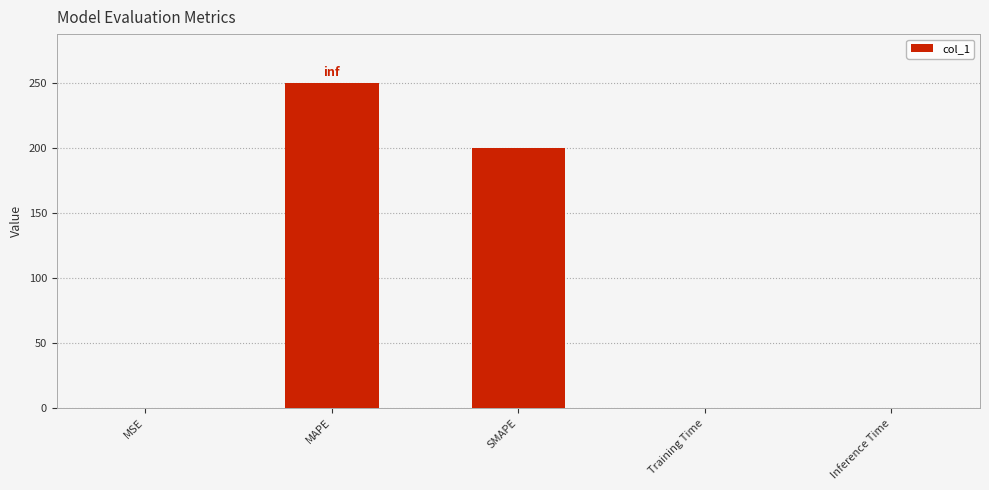

Between MSE and SMAPE, which is larger?

SMAPE